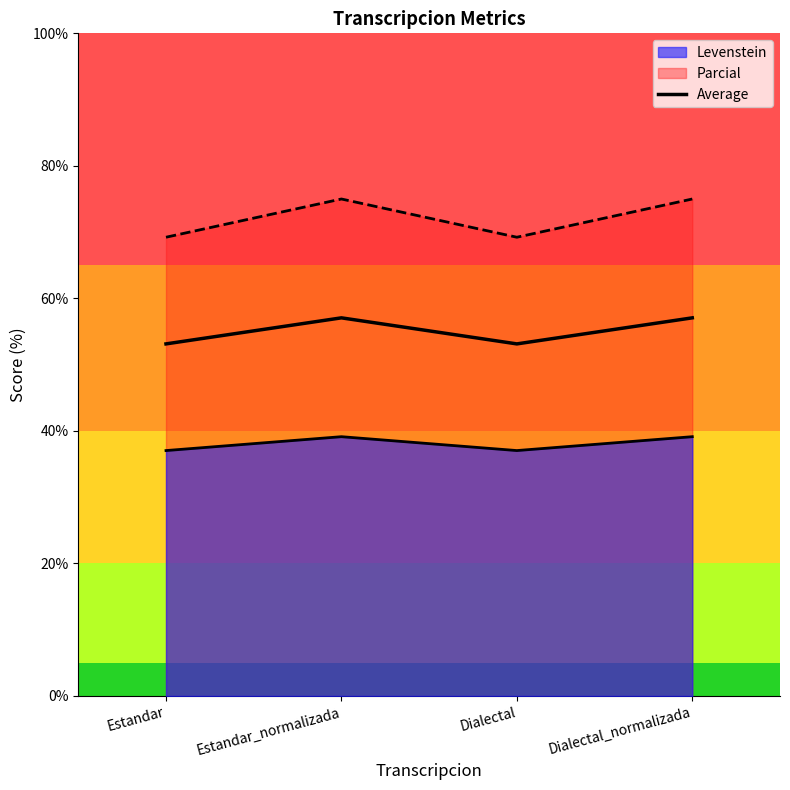

What is the difference between the maximum and minimum values?

3.9